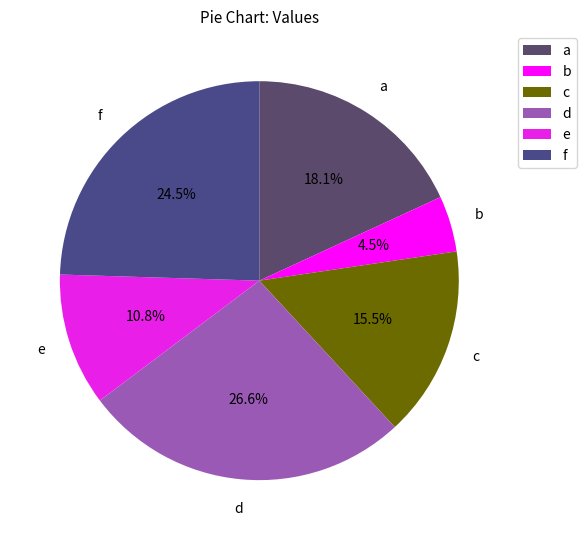

Count the number of slices in the pie.

6